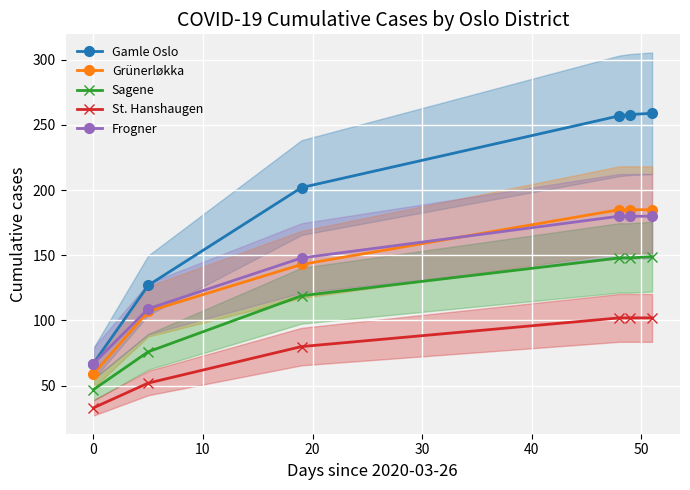

What is the minimum value for Sagene?

47